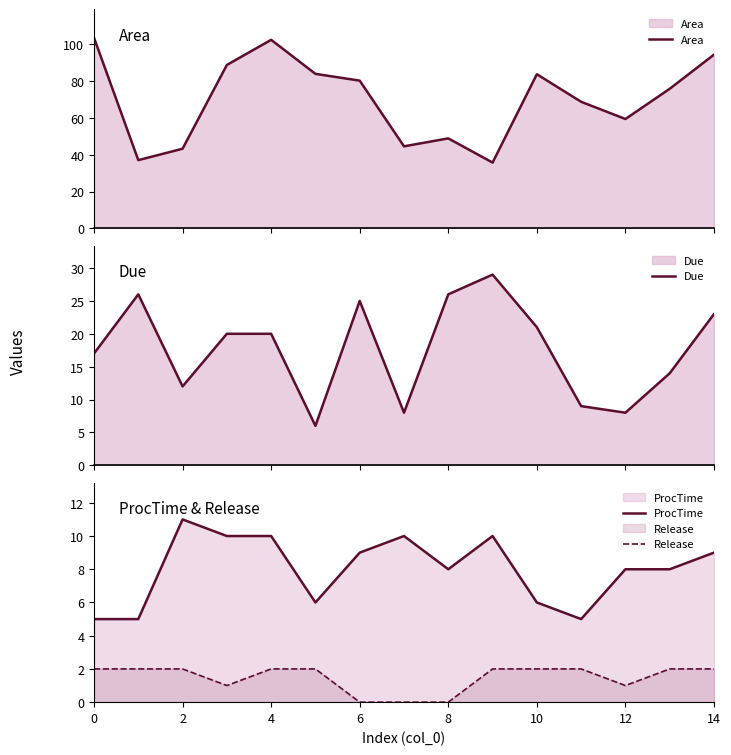

True or false: Release and ProcTime intersect in this chart.

False